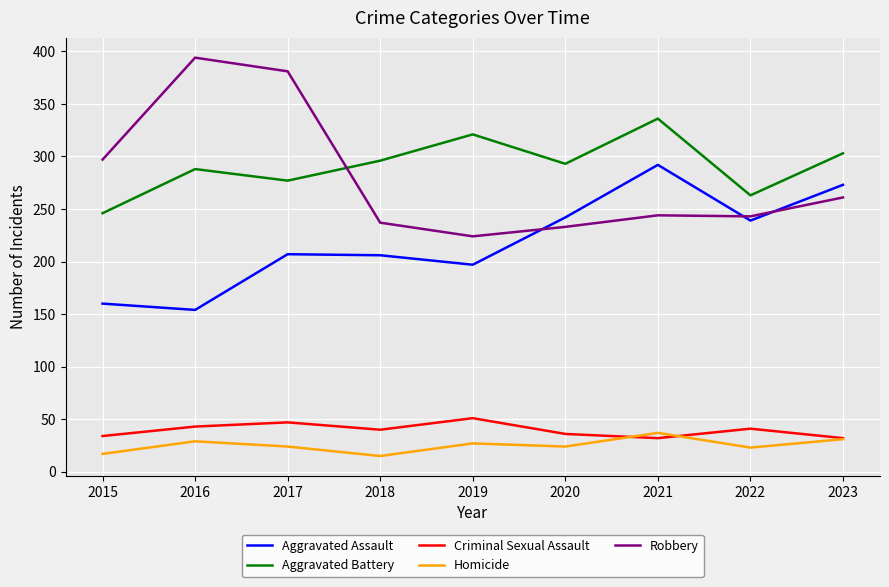

True or false: Homicide and Aggravated Battery cross at least once.

False